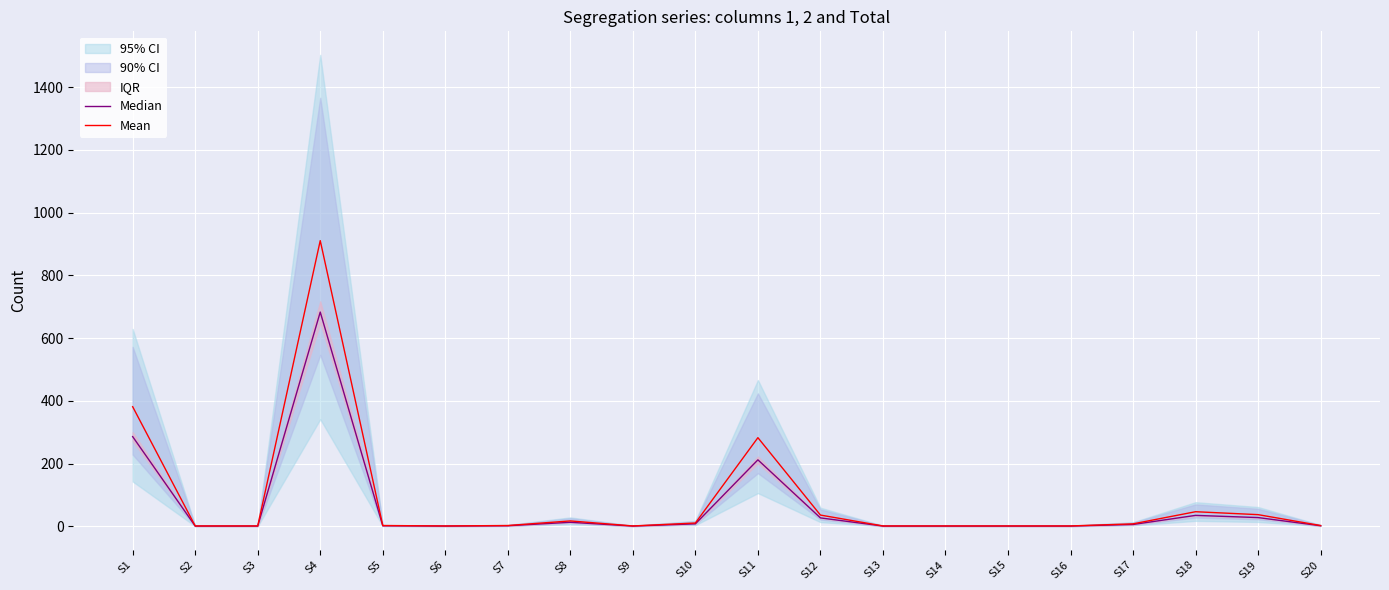

What is the difference between the highest and lowest values at S8?

4.3